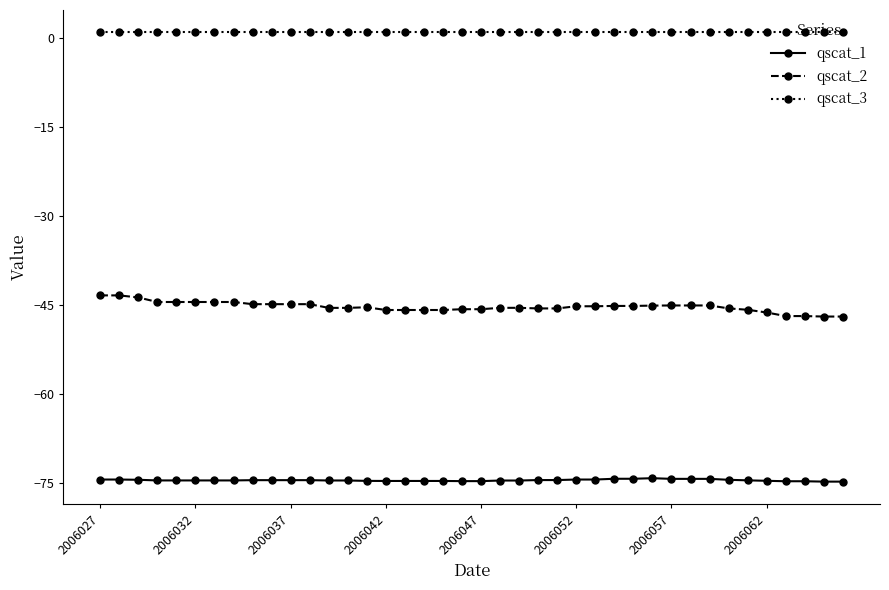

What is the average value of the qscat_1 series?

-74.6